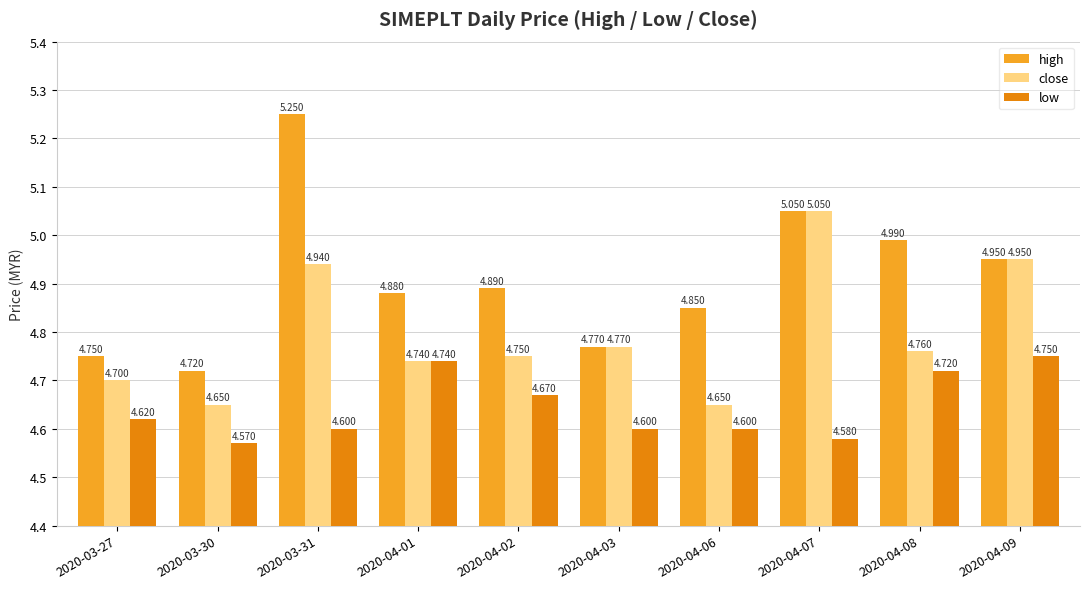

At 2020-03-30, list the series in order from smallest to largest.

low, close, high